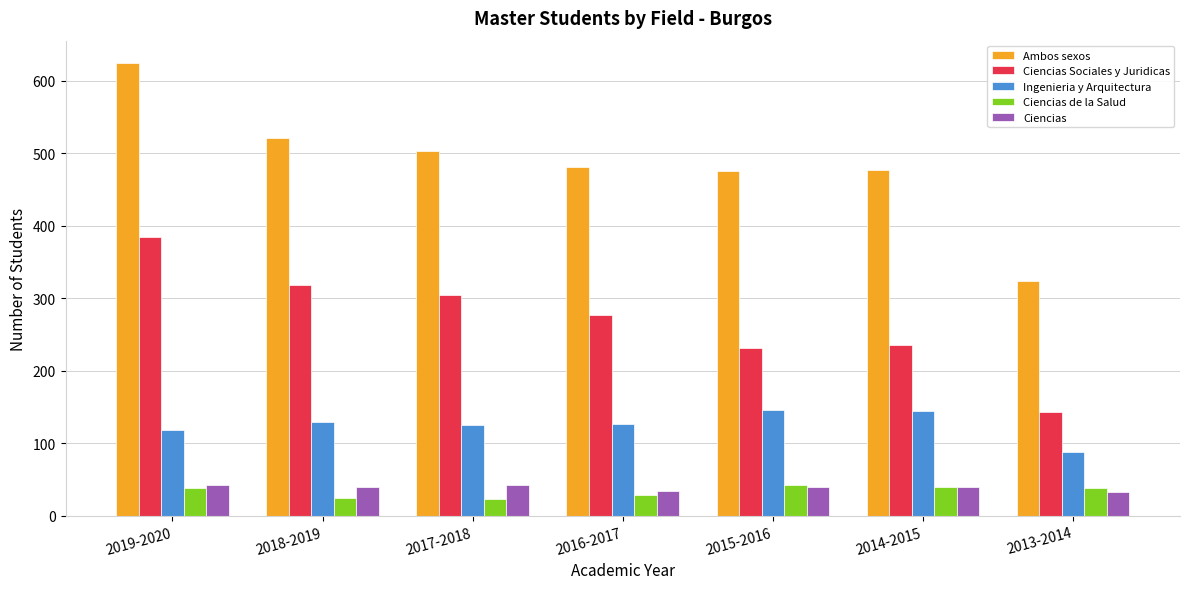

What is the total value across all series at 2018-2019?

1033